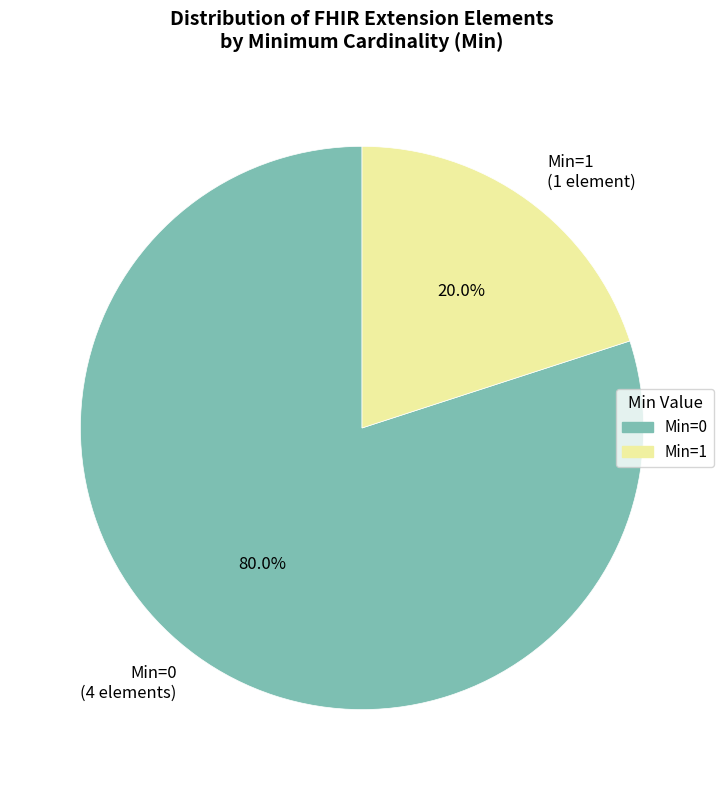

Count the number of slices in the pie.

2